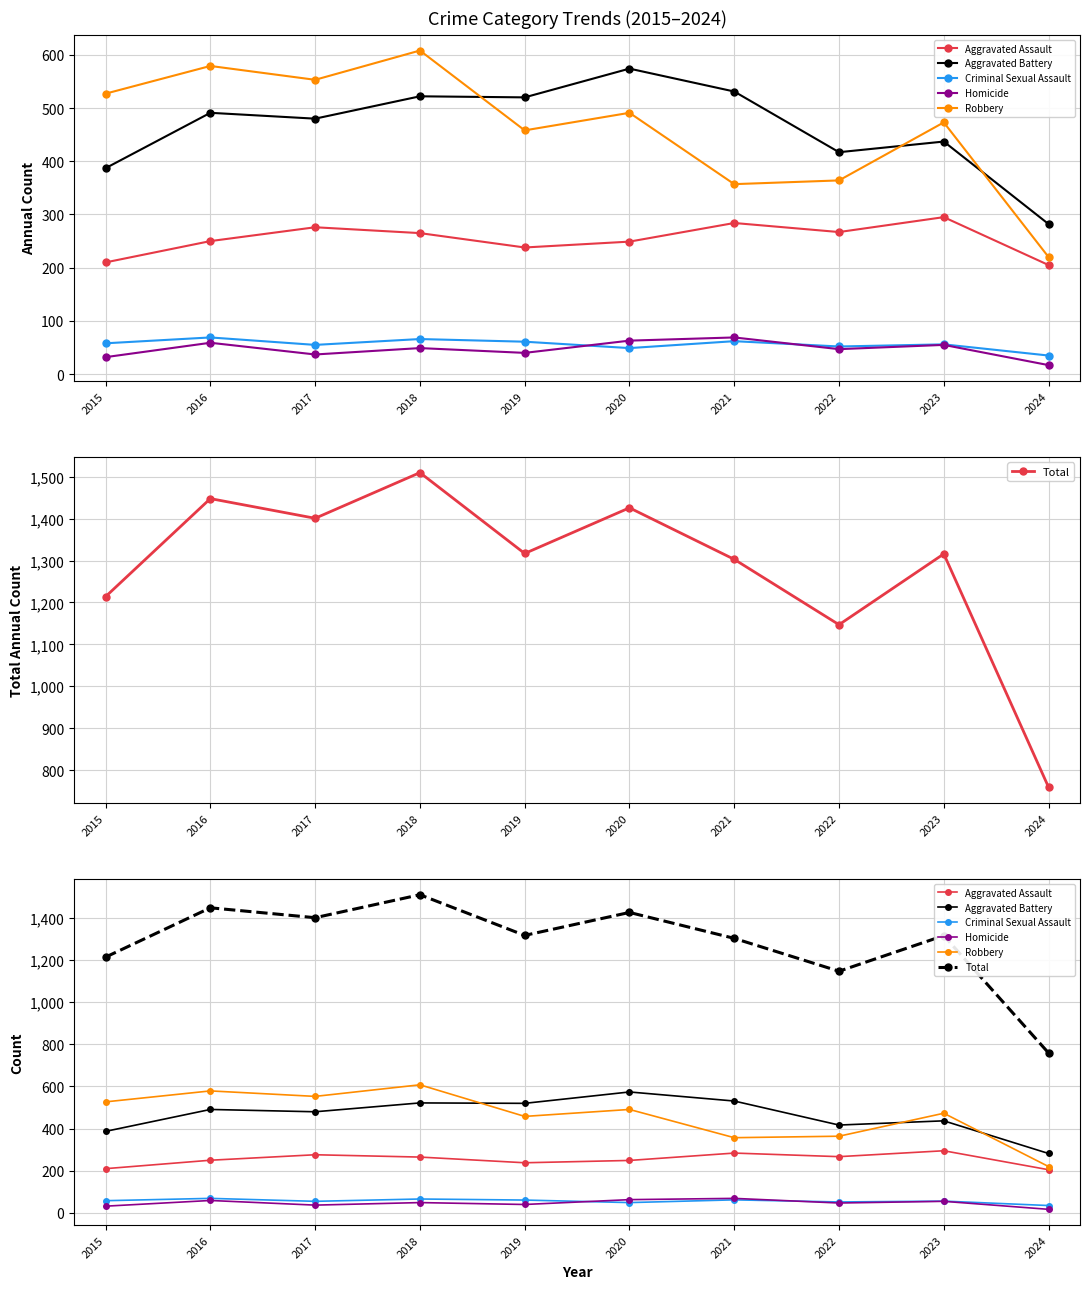

Reading left to right, what are all the values shown in this chart?

Aggravated Assault: 2015=210	2016=250	2017=276	2018=265	2019=238	2020=249	2021=284	2022=267	2023=295	2024=205
Aggravated Battery: 2015=387	2016=491	2017=480	2018=522	2019=520	2020=574	2021=531	2022=417	2023=437	2024=282
Criminal Sexual Assault: 2015=58	2016=69	2017=55	2018=66	2019=61	2020=49	2021=62	2022=52	2023=56	2024=35
Homicide: 2015=32	2016=59	2017=37	2018=49	2019=40	2020=63	2021=69	2022=47	2023=55	2024=17
Robbery: 2015=527	2016=579	2017=553	2018=608	2019=458	2020=491	2021=357	2022=364	2023=473	2024=220
Total: 2015=1214	2016=1448	2017=1401	2018=1510	2019=1317	2020=1426	2021=1303	2022=1147	2023=1316	2024=759